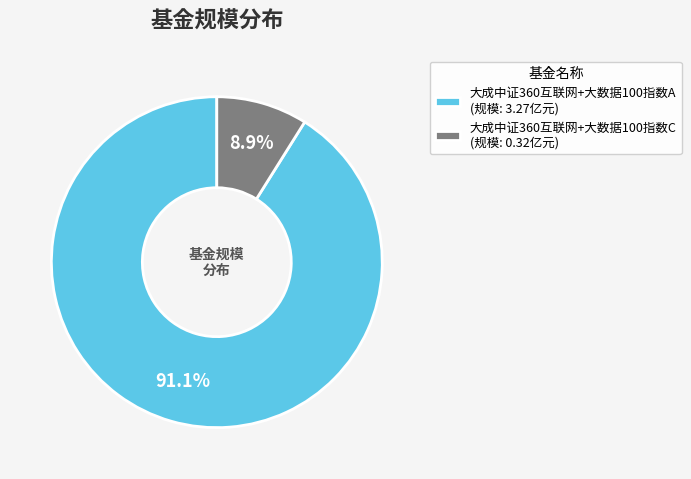

How many segments does this pie chart have?

2